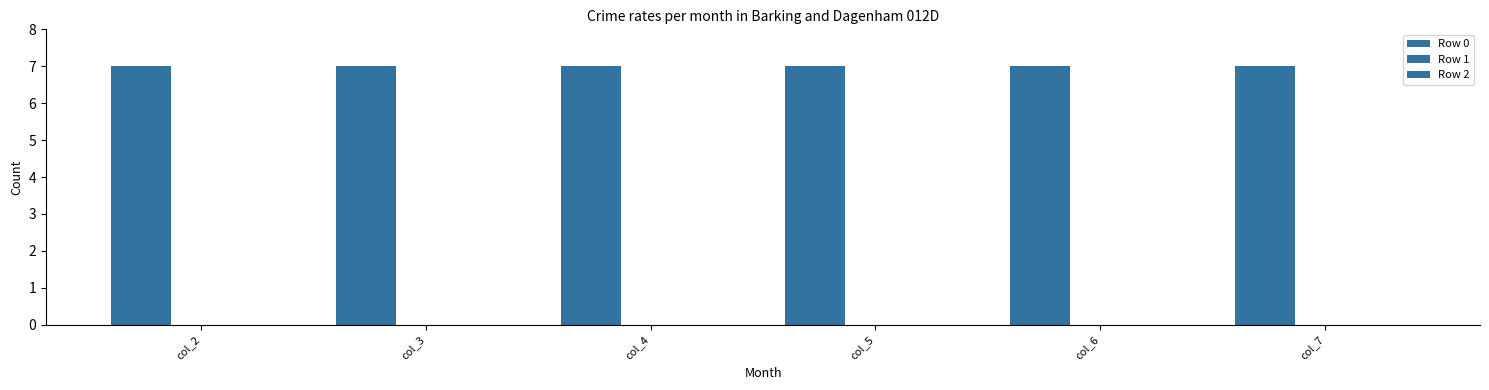

The value of Row 1 at col_4 is 0. True or false?

True